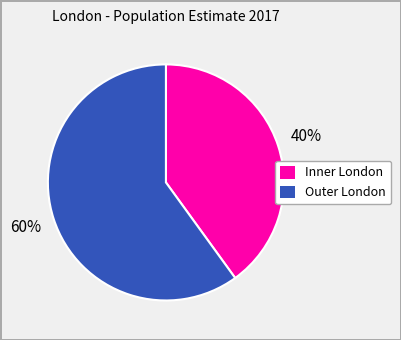

What is the ratio of the value at Inner London to the value at Outer London?

0.7